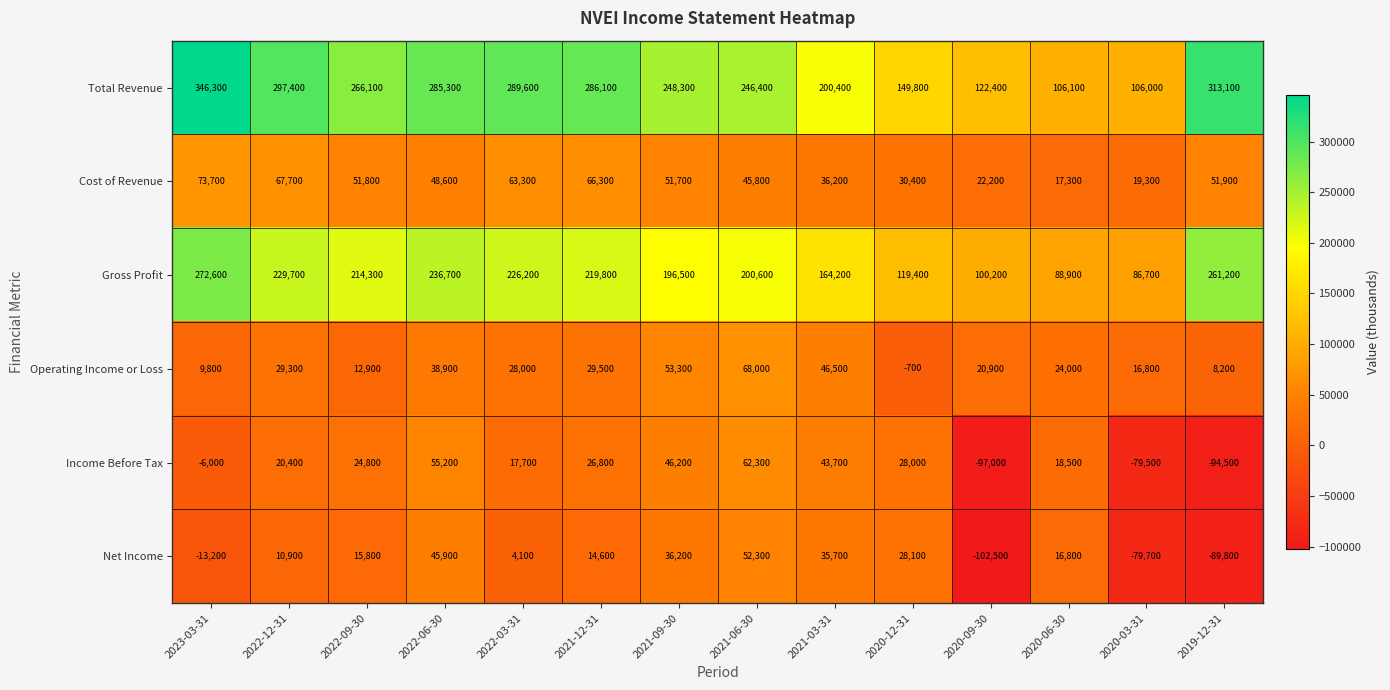

What is the lowest value of the Income Before Tax series?

-97000